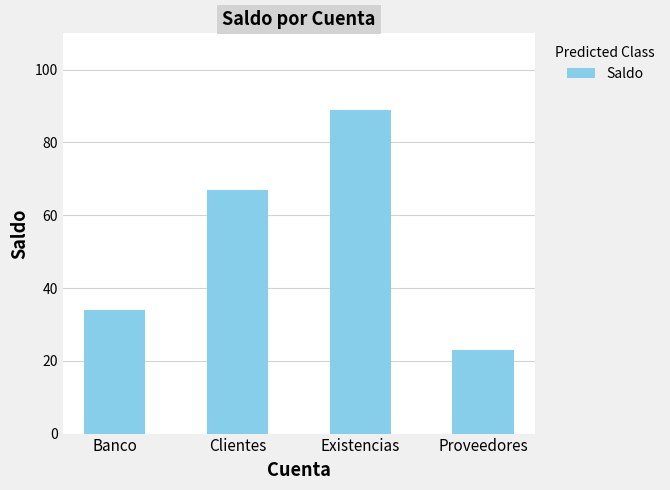

Reading left to right, transcribe all the data shown in this chart.

Banco=34	Clientes=67	Existencias=89	Proveedores=23